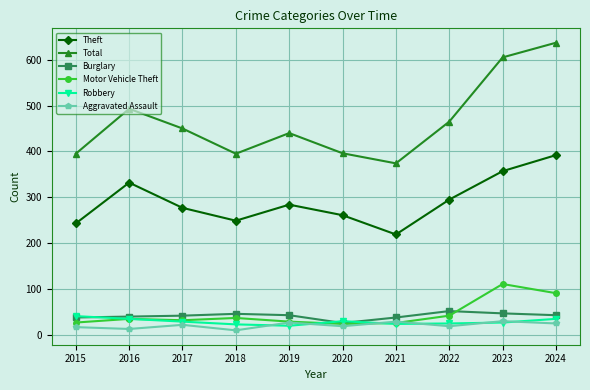

What are all the series names shown in the legend?

Theft, Total, Burglary, Motor Vehicle Theft, Robbery, Aggravated Assault